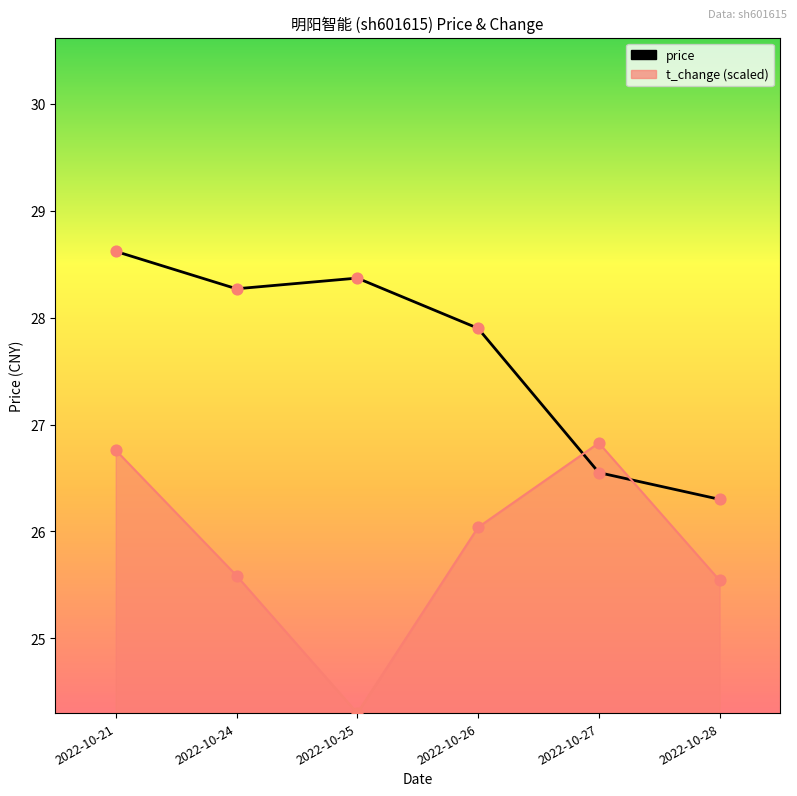

Approximately how many times larger is the value at 2022-10-24 compared to 2022-10-27?

1.1